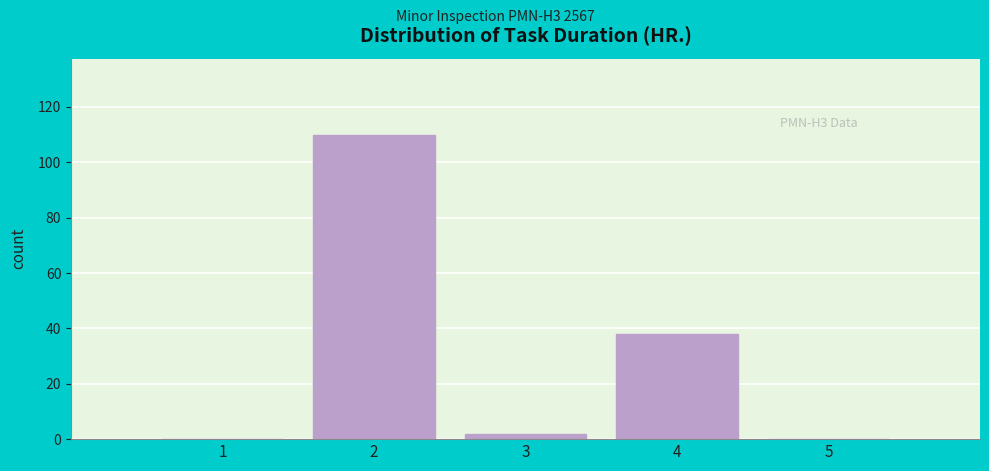

Which range on the x-axis has the tallest bar?

1.5 to 2.5